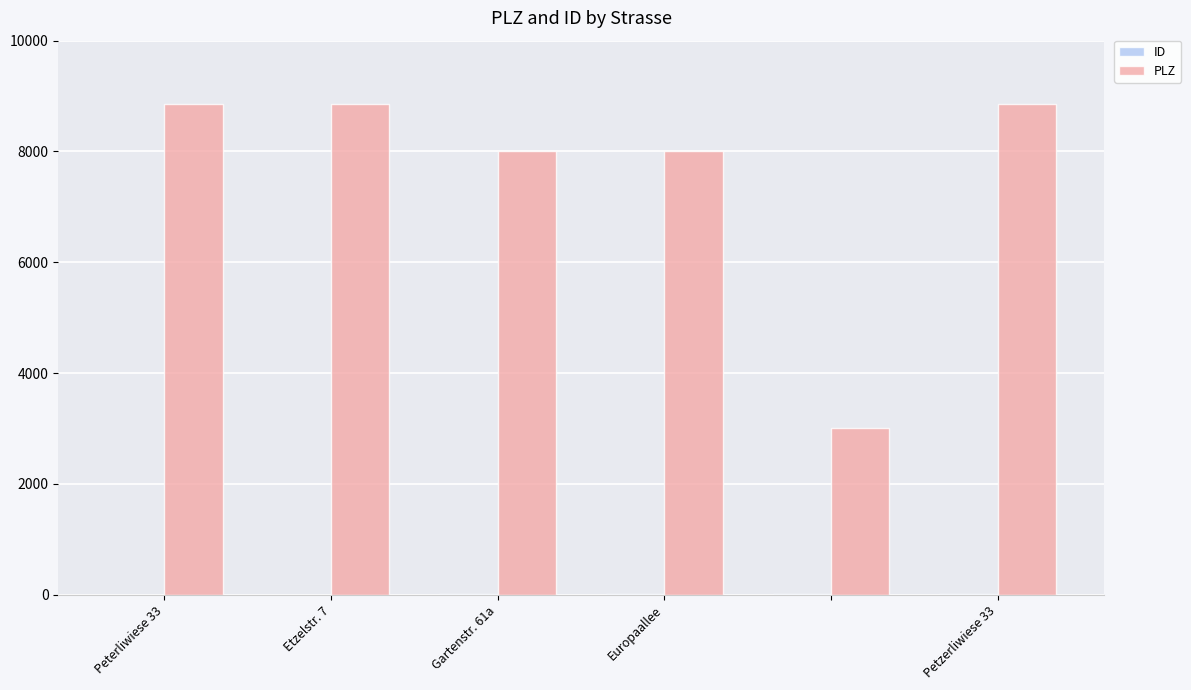

Are the bars horizontal?

No